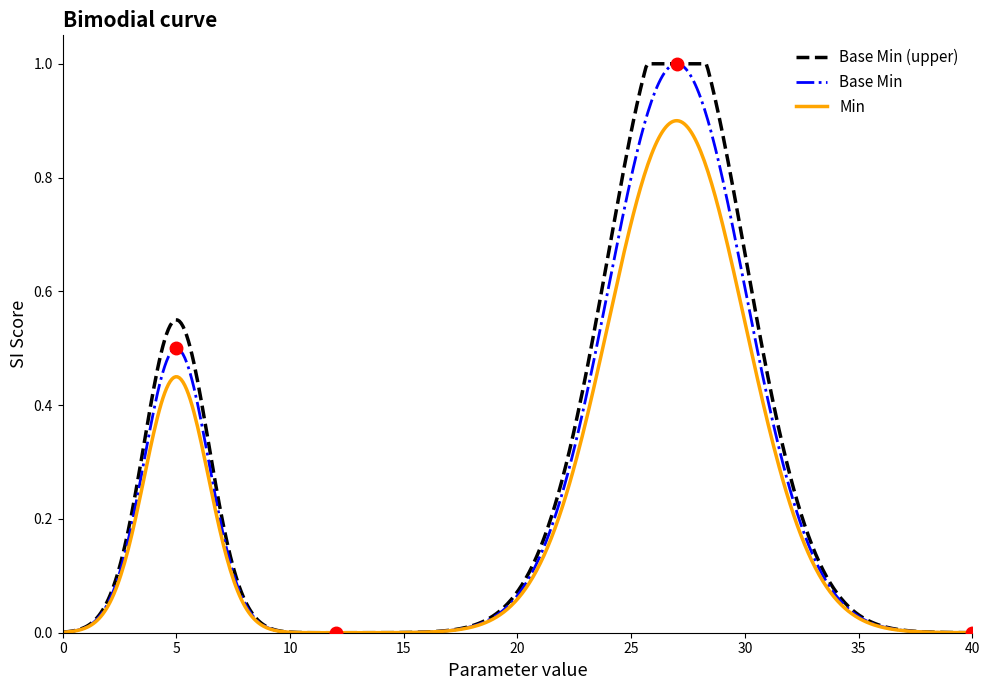

What are all the series names shown in the legend?

Base Min (upper), Base Min, Min